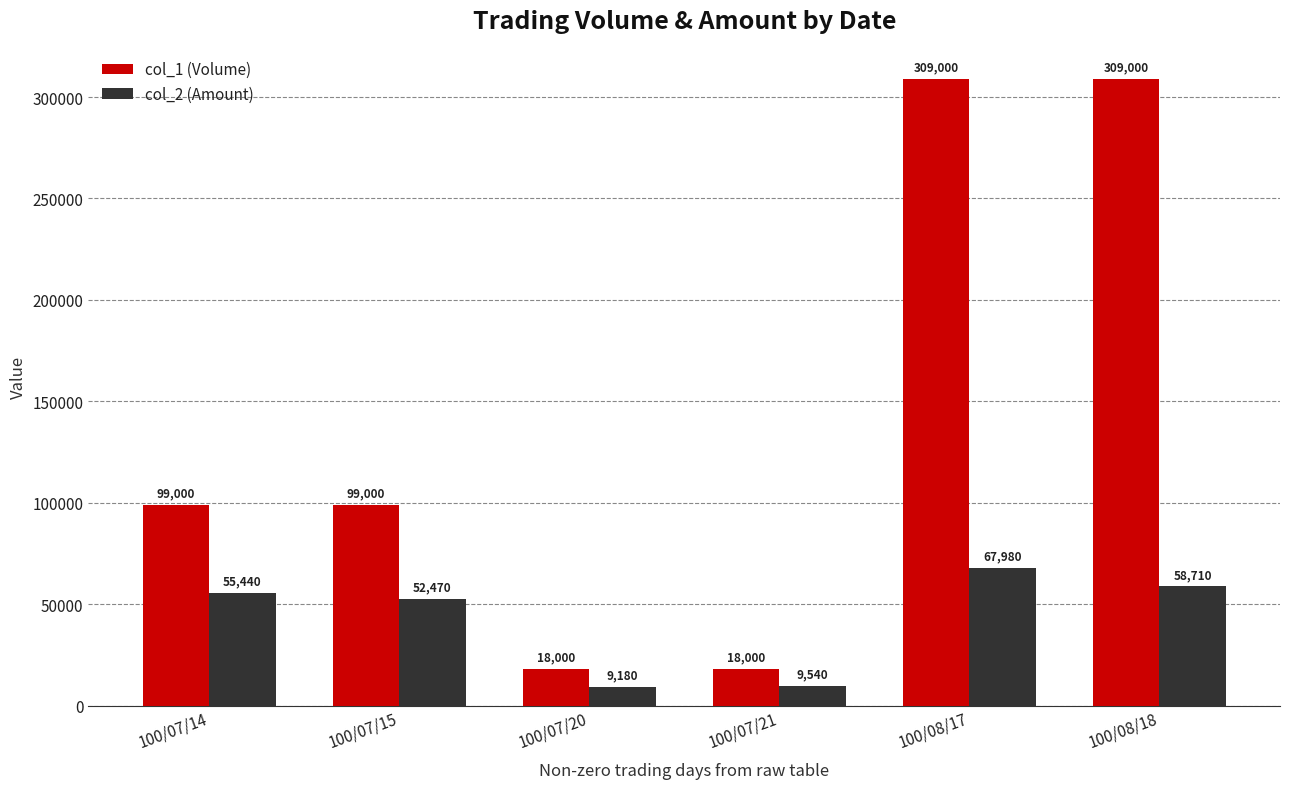

What are all the series names shown in the legend?

col_1 (Volume), col_2 (Amount)